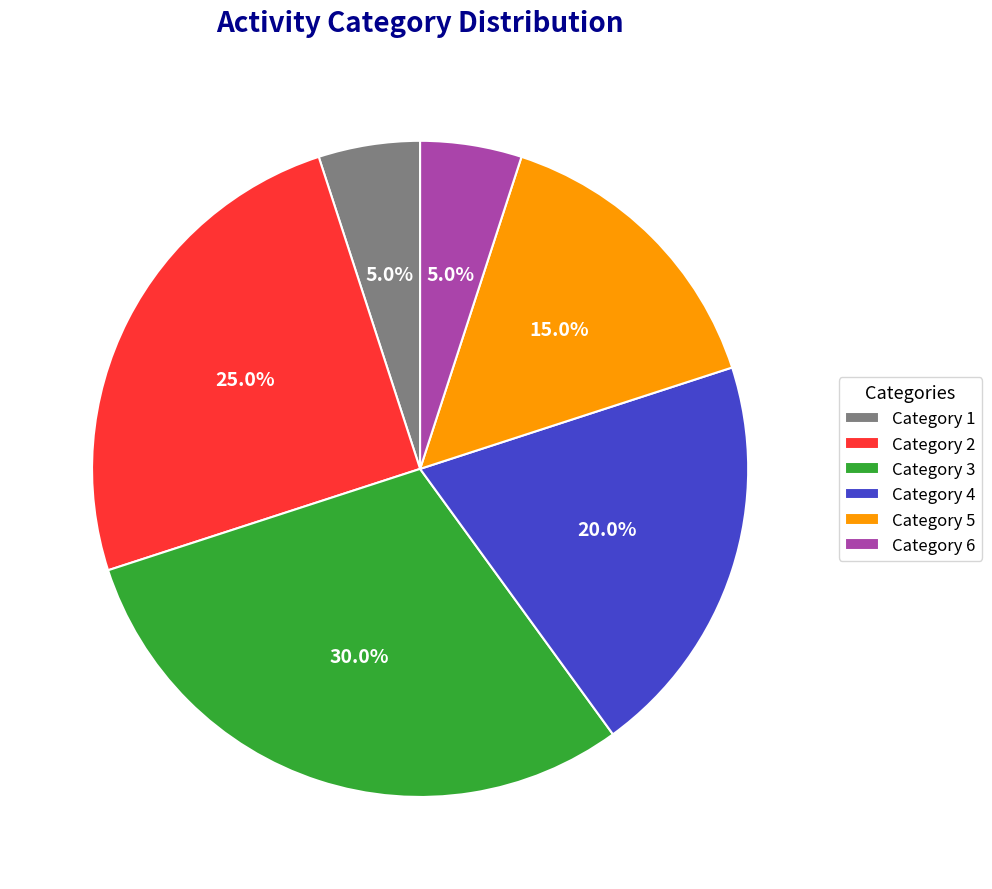

Which slice is the largest?

Category 3